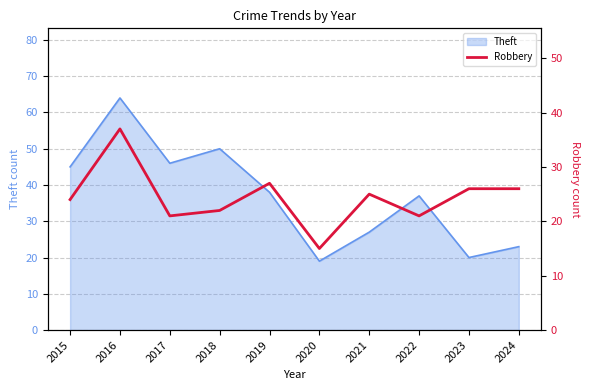

What is the maximum value for Theft?

64